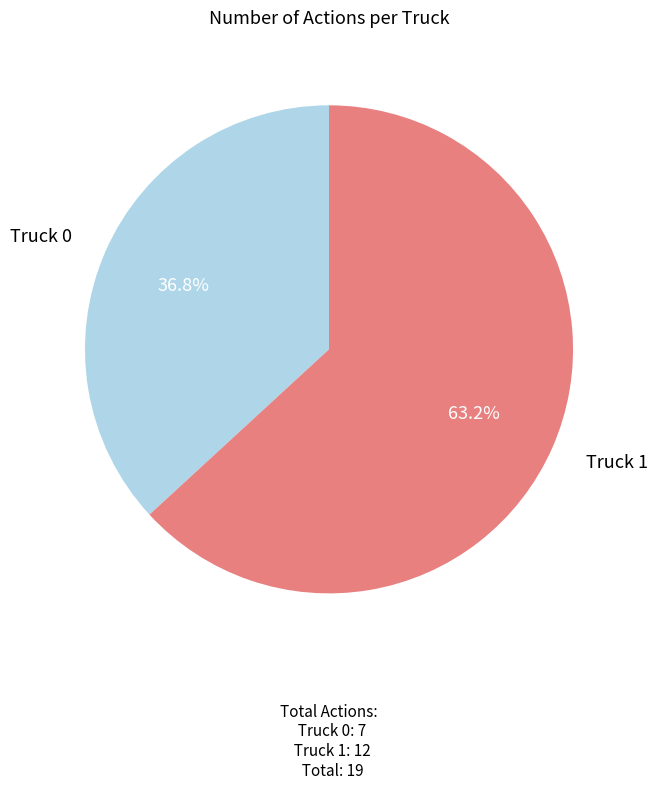

Is there any slice that represents more than half of the pie?

Yes